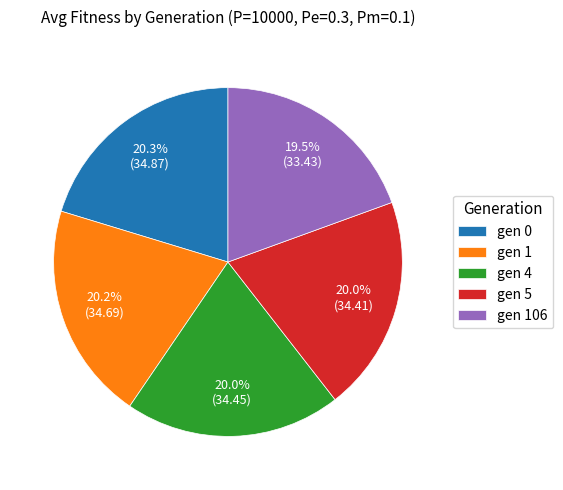

Is gen 4 the majority of the pie?

No